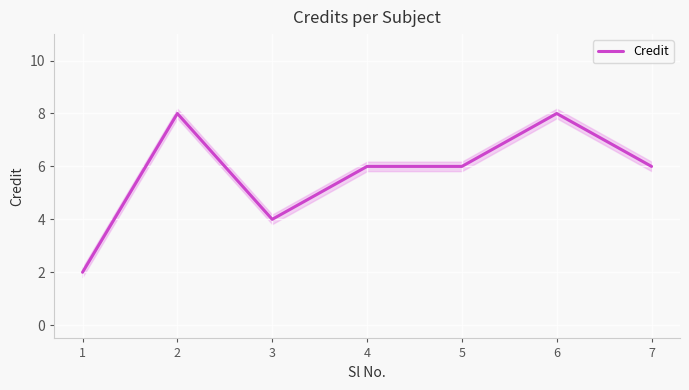

What is the difference between the maximum and minimum values?

6